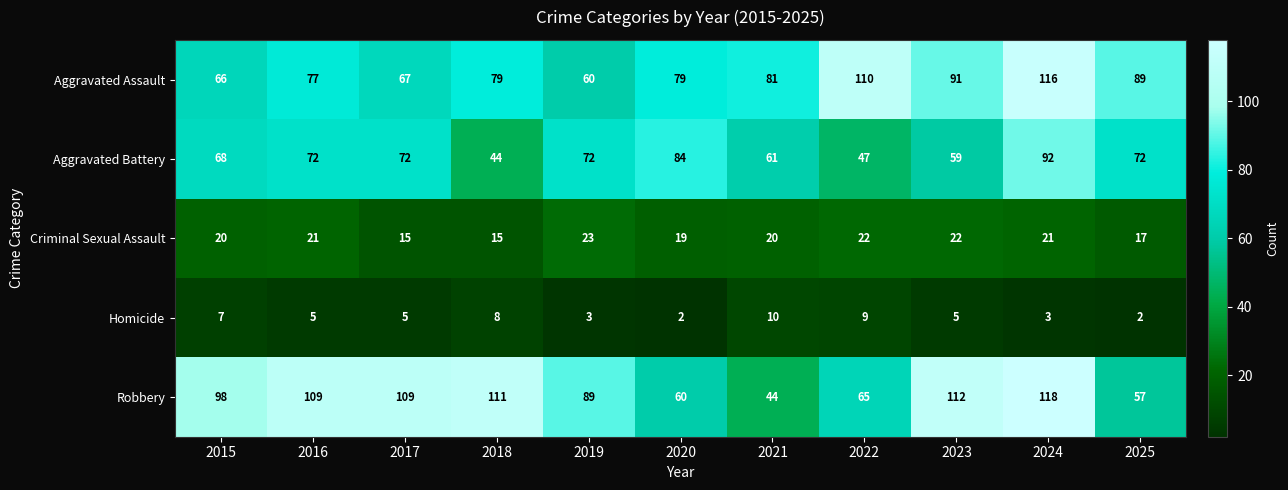

Is it true that Homicide equals 2 at 2018?

False